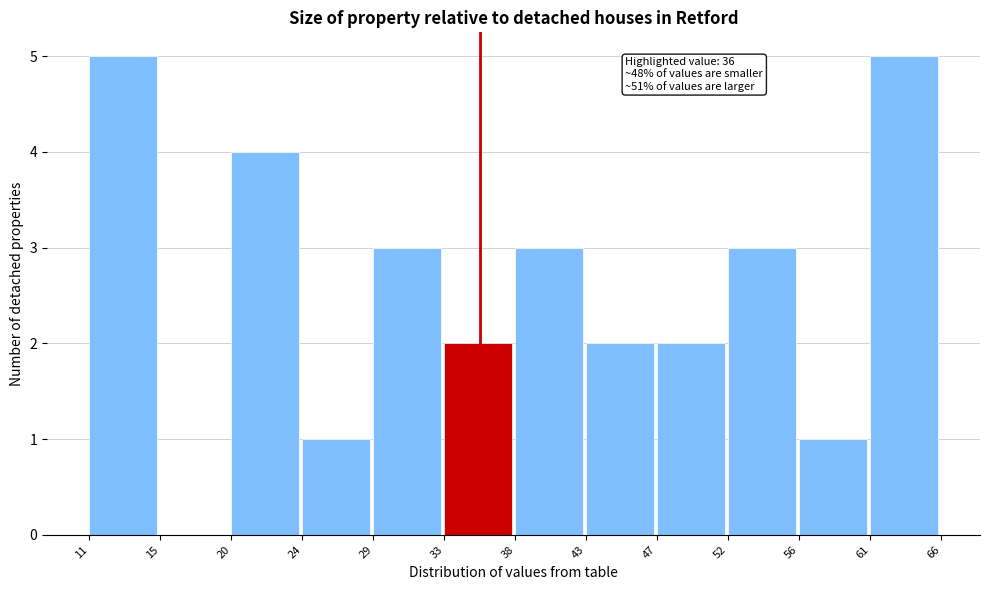

Reading left to right, transcribe all the data shown in this chart.

11=5	15=0	20=4	24=1	29=3	33=2	38=3	43=2	47=2	52=3	56=1	61=5